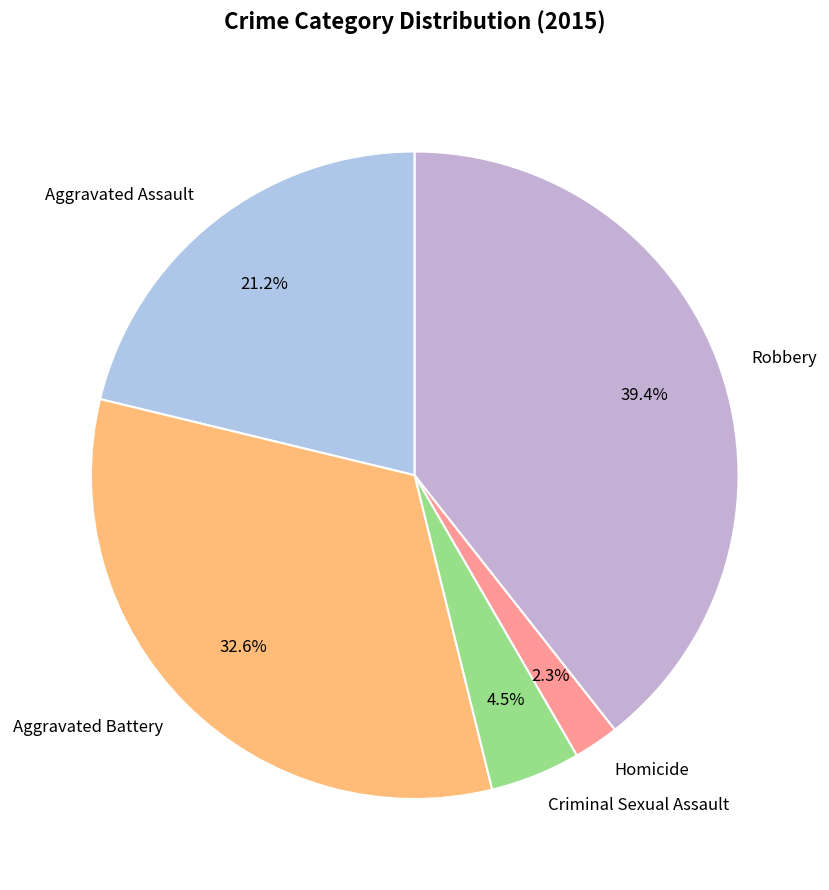

What is the largest slice in the pie chart?

Robbery